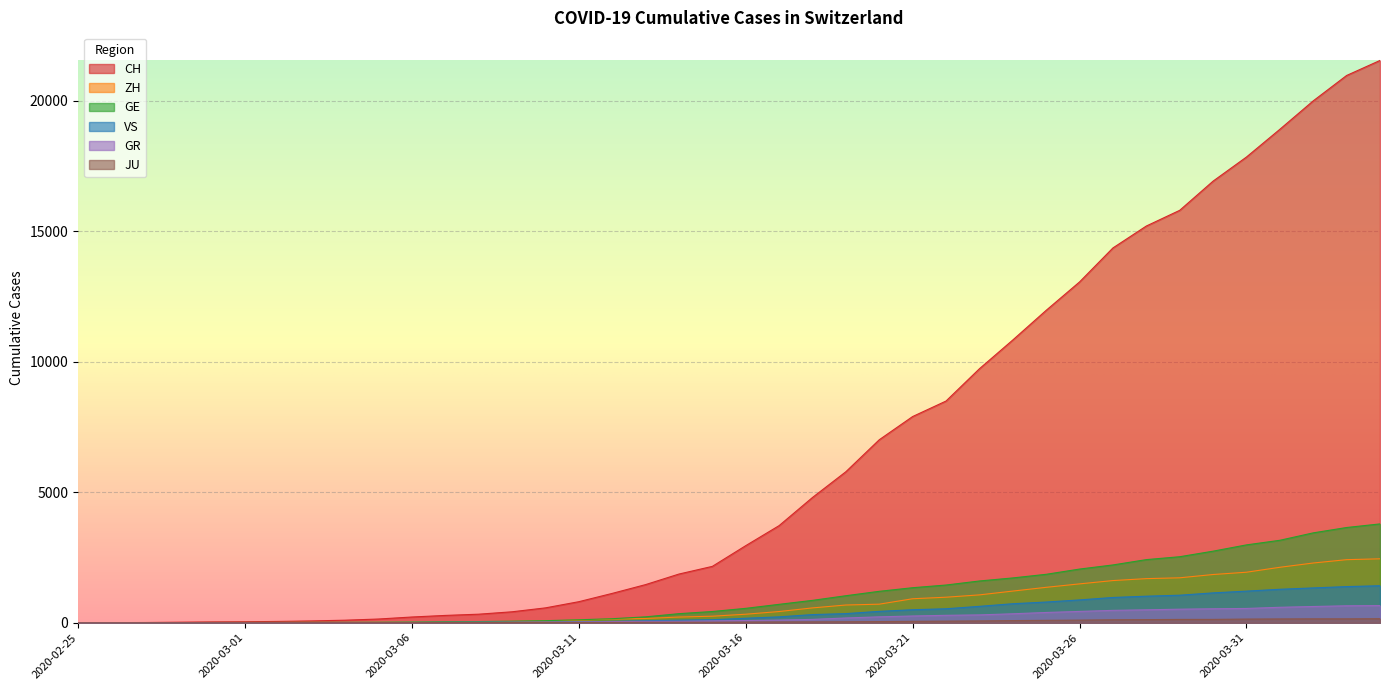

Which category has the highest value in the CH series?

2020-04-04